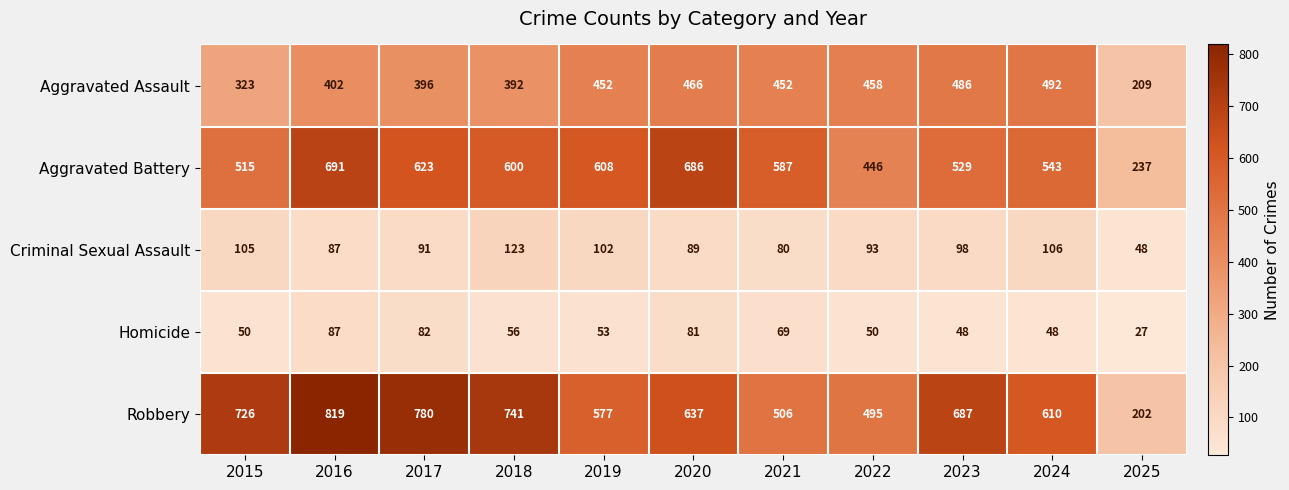

Is it true that Aggravated Battery equals 623 at 2017?

True